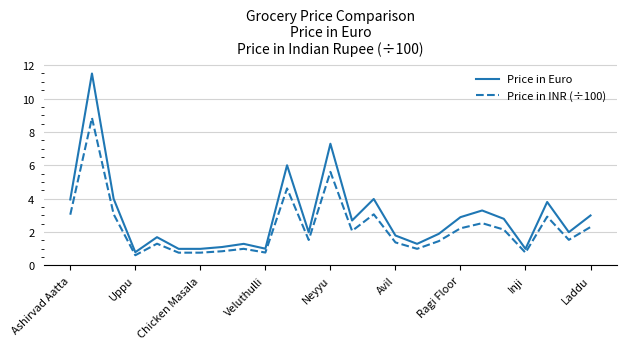

True or false: Price in Euro and Price in INR (÷100) intersect in this chart.

False